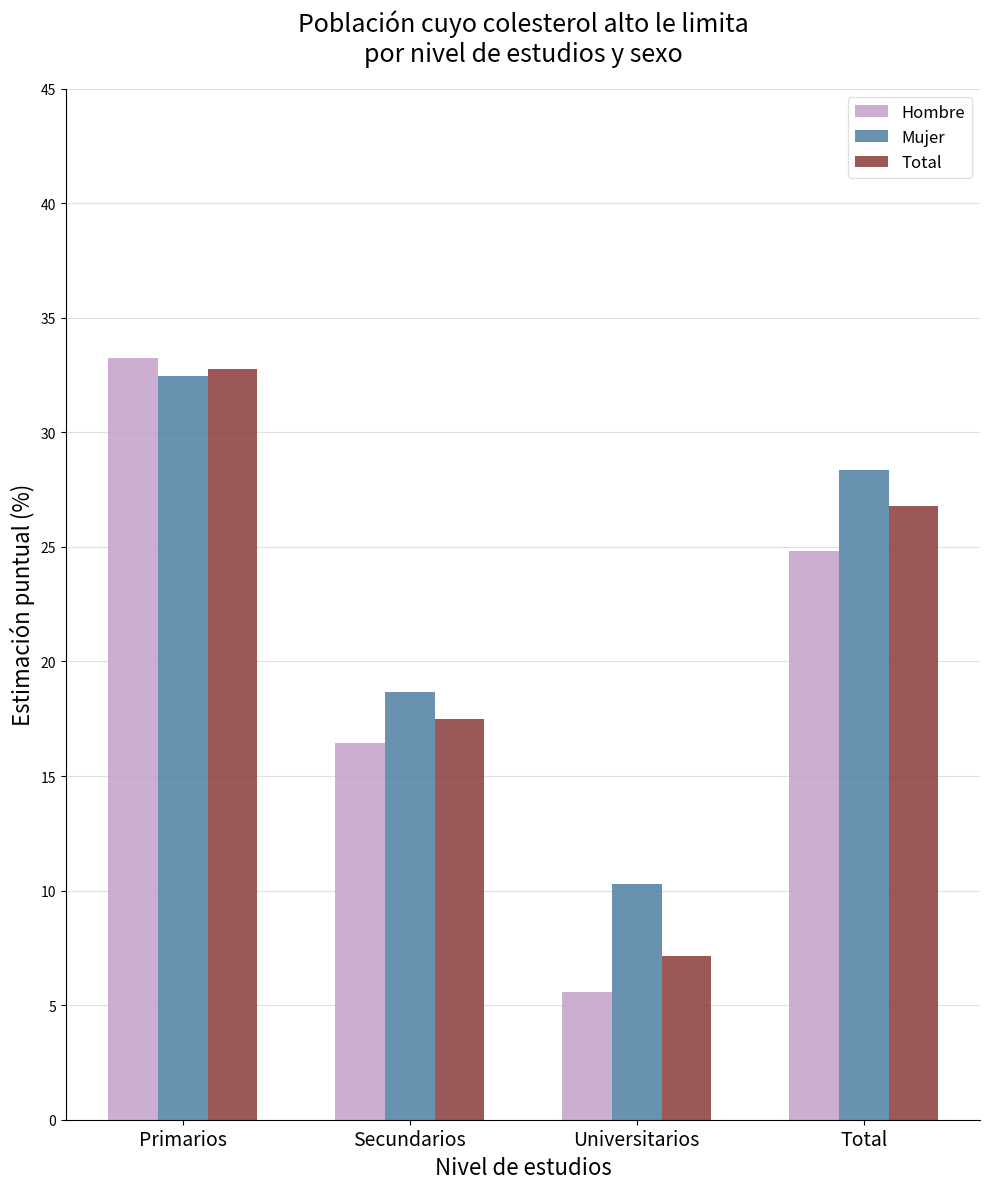

What is the sum of all Total values?

84.1